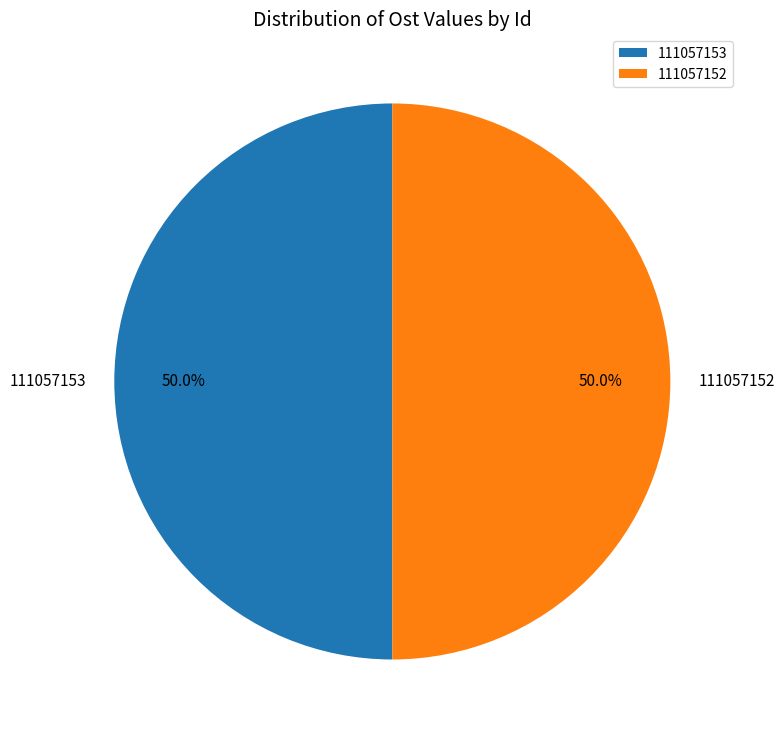

What is the ratio of the value at 111057153 to the value at 111057152?

1.0